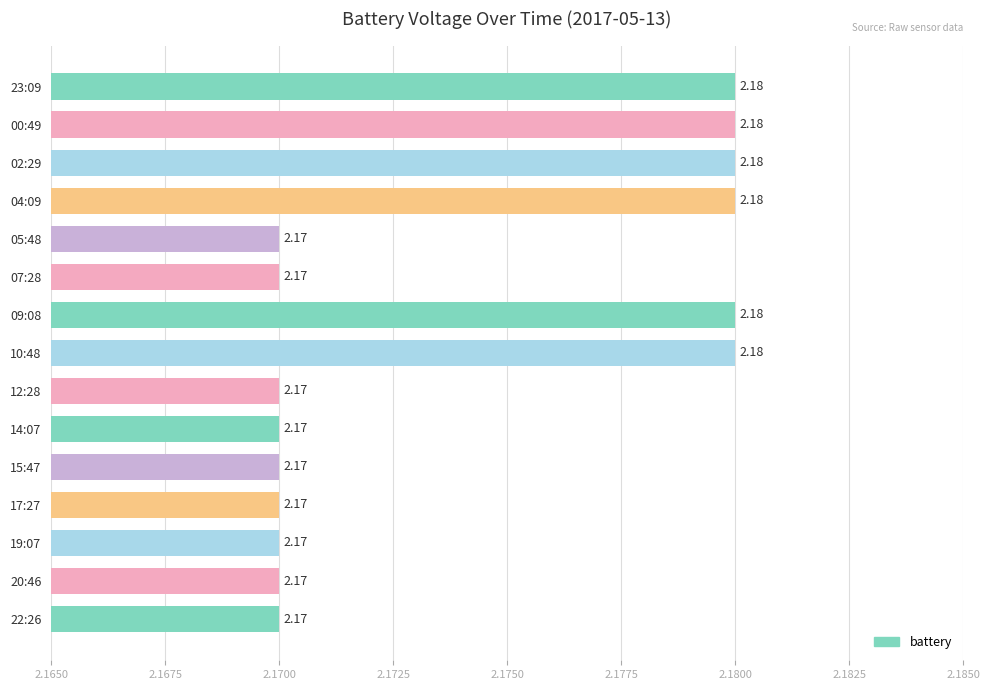

What is the ratio of the value at 19:07 to the value at 20:46?

1.0